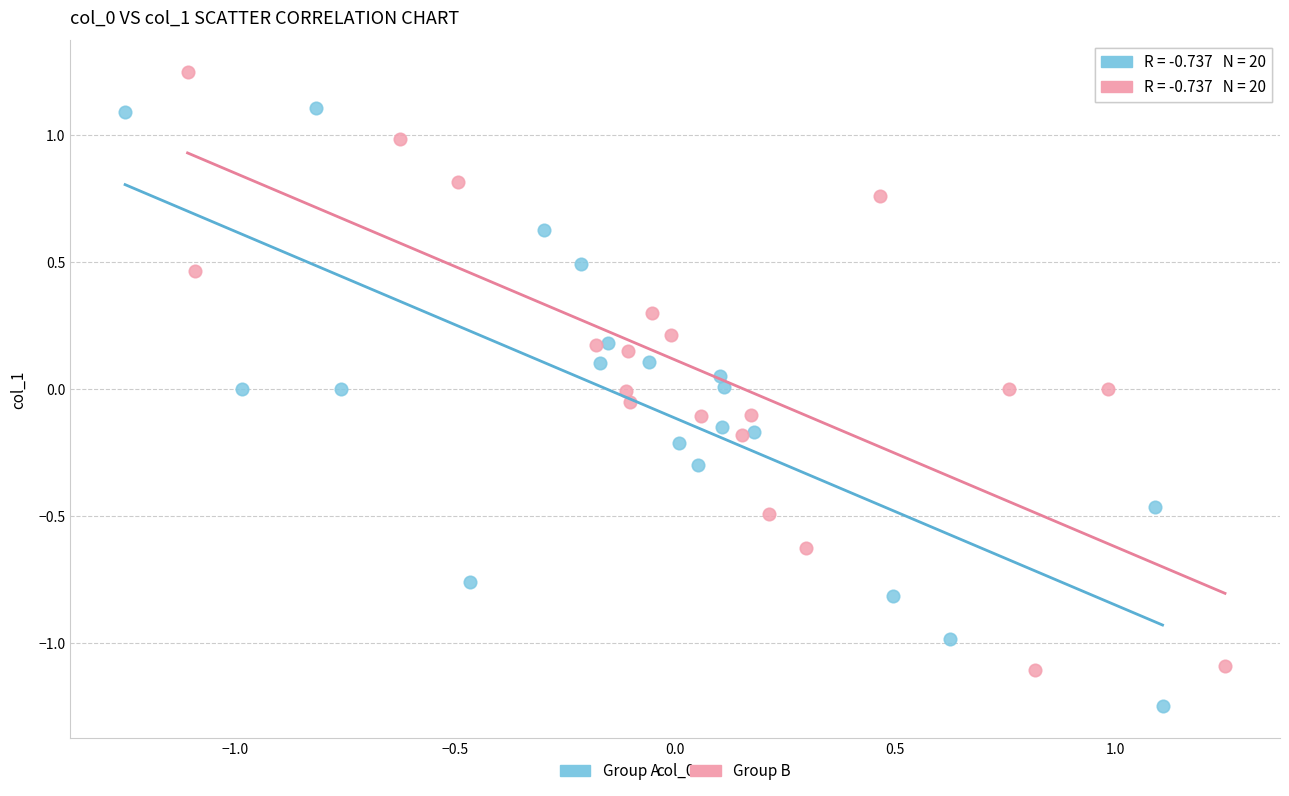

Which series reaches the maximum Y coordinate?

Group B